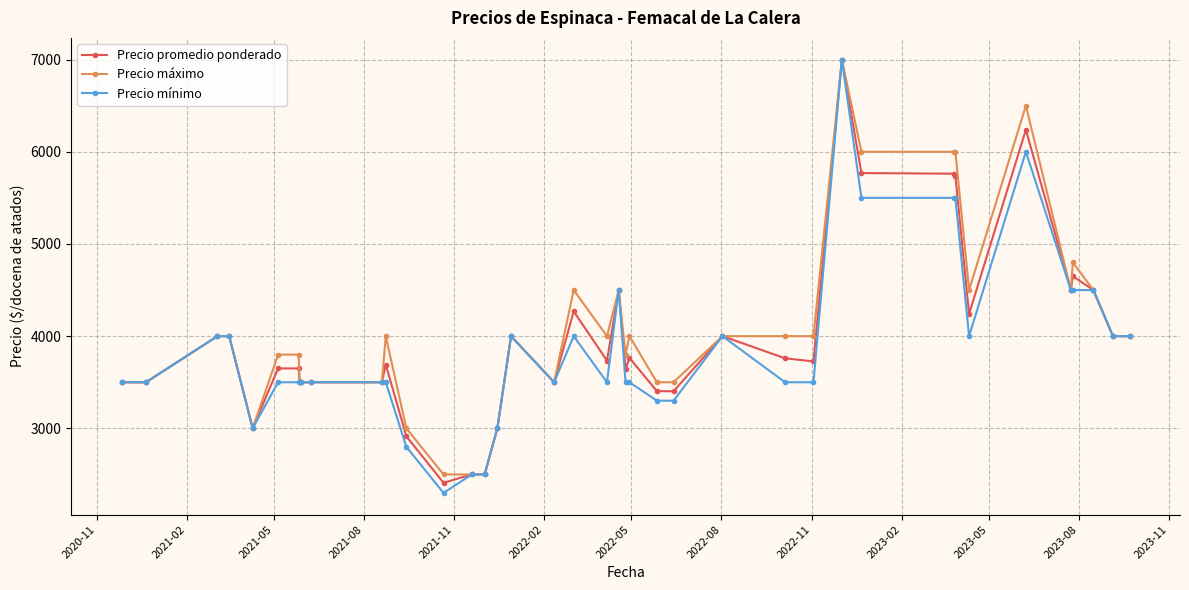

True or false: Precio máximo has more than 1 interior local peaks.

True